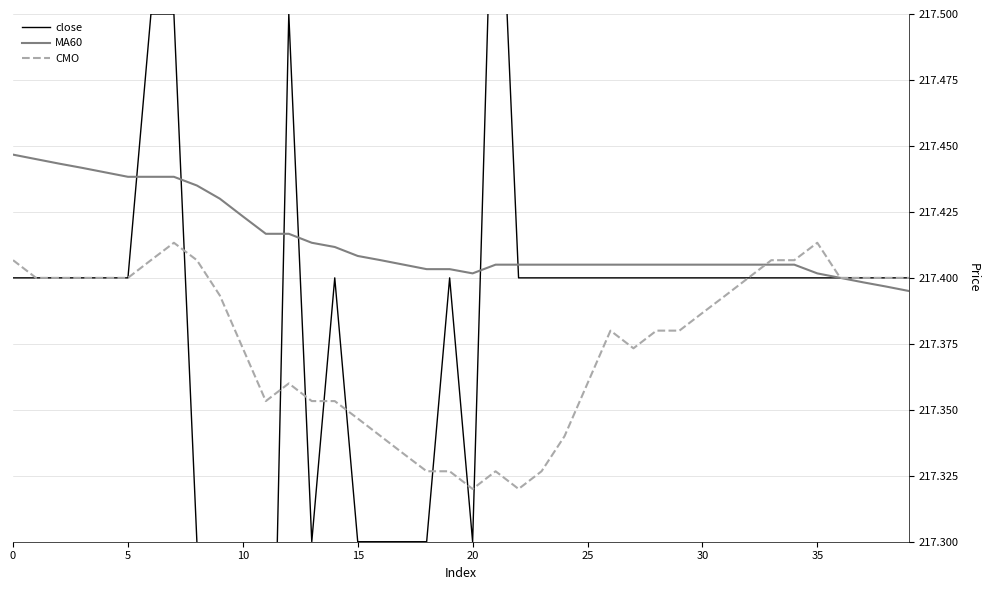

True or false: MA60 has a value of 295.3 at 15.

False